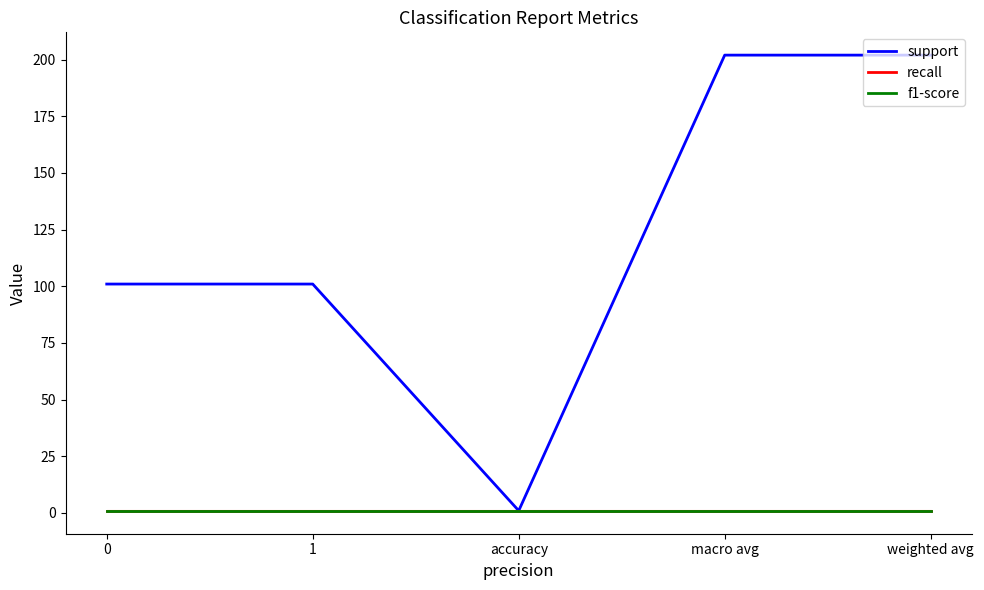

Does the chart display data point markers on the line(s)?

No